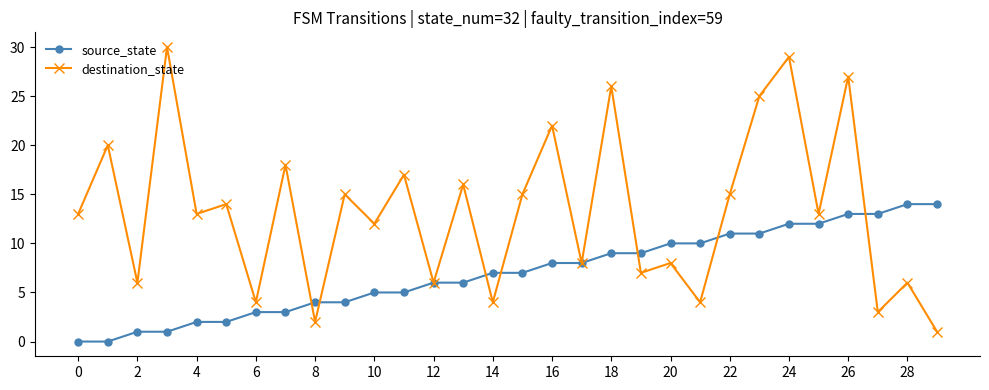

True or false: destination_state and source_state intersect in this chart.

True